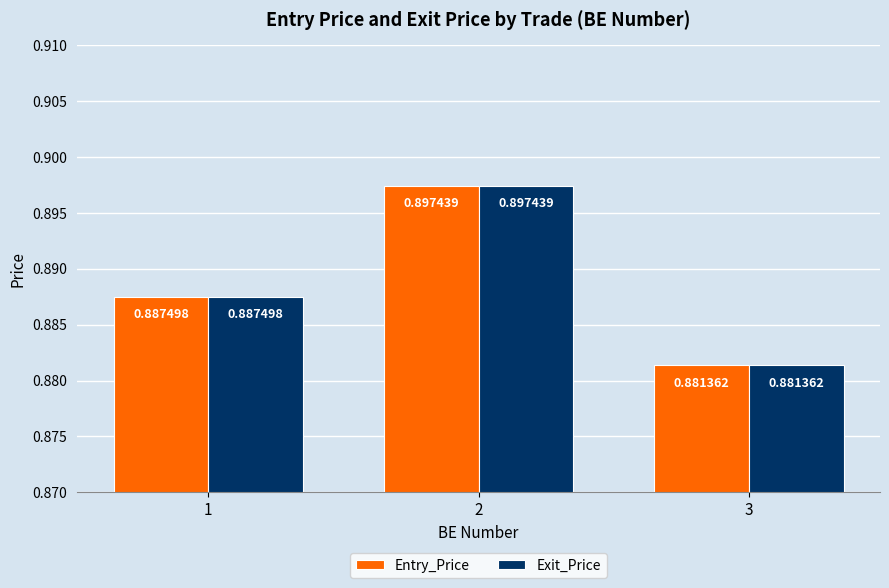

List the labels in order of Entry_Price value, smallest first.

3, 1, 2